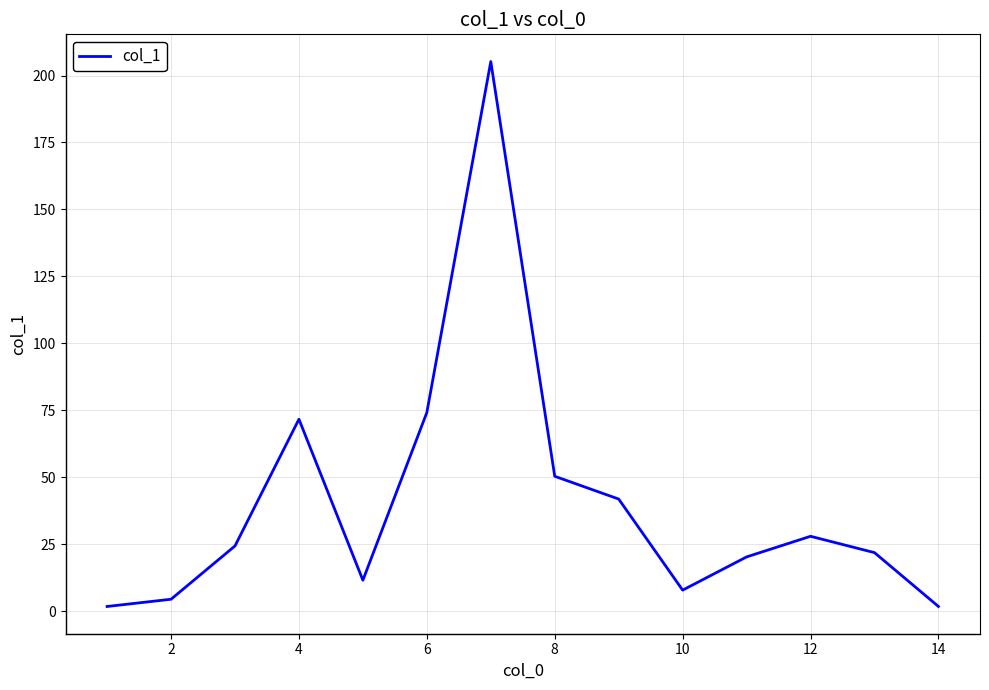

Is this an area chart (filled region under the line)?

No